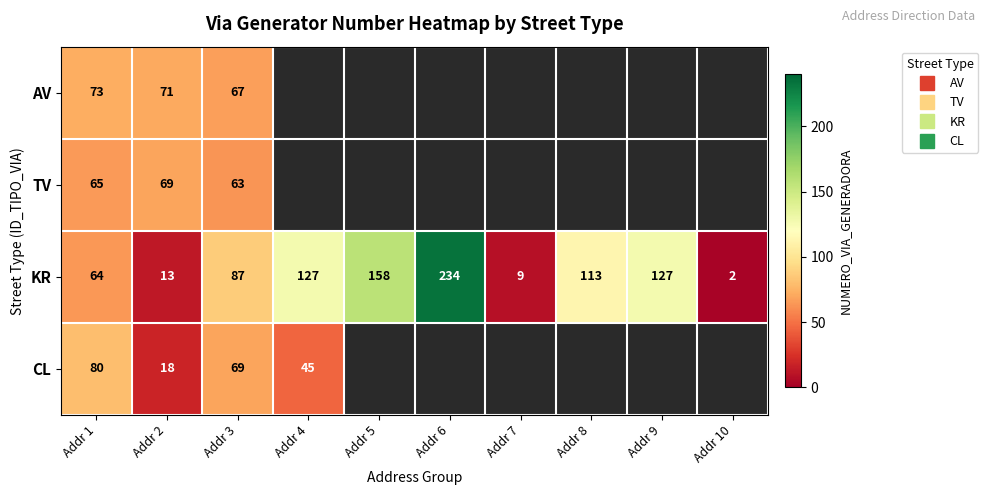

The value of KR at Addr 3 is 87.0. True or false?

True